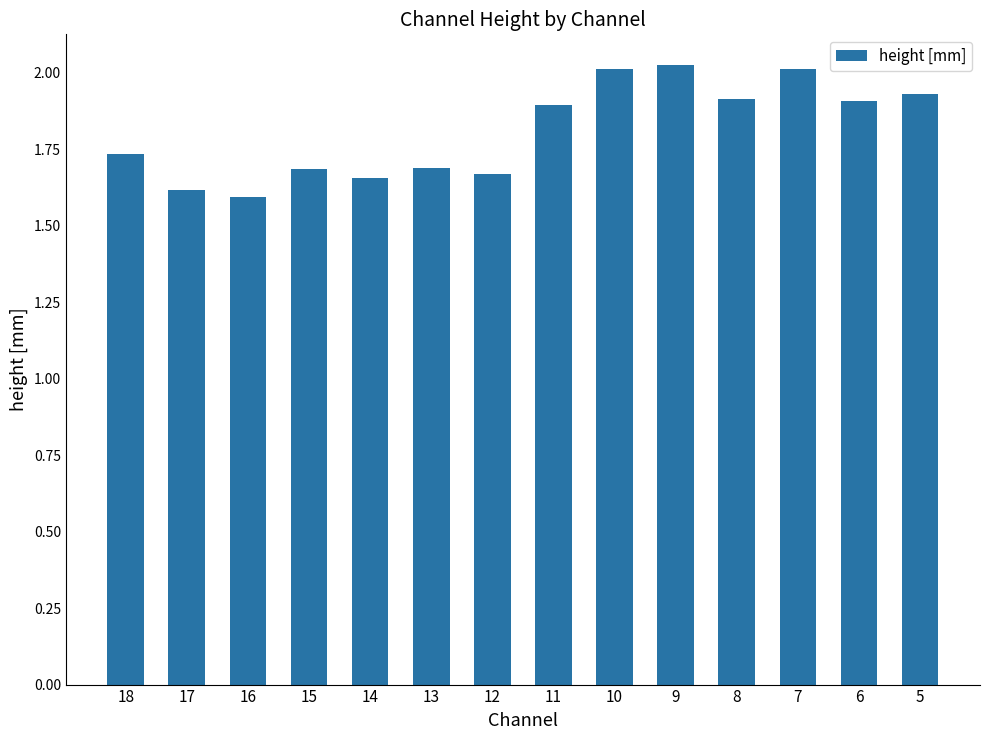

How many bars are there in total?

14